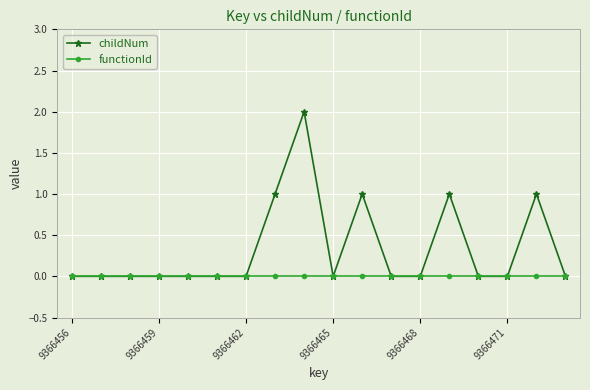

Does the chart have visible grid lines?

Yes